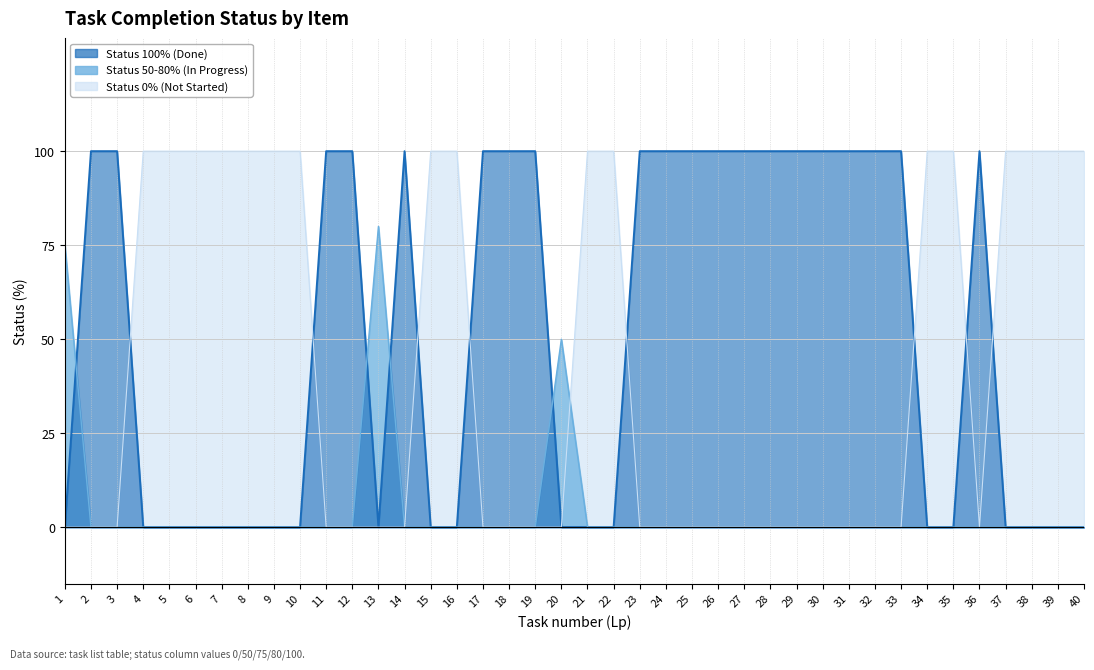

Which series has the largest range (max minus min)?

Status 100% (Done)